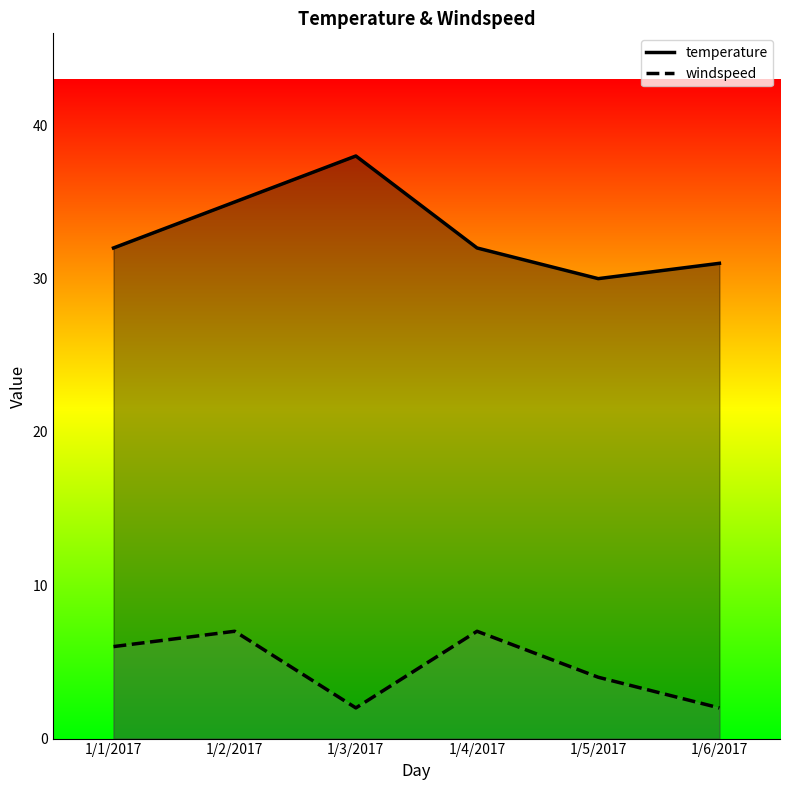

Rank the series at 1/4/2017 from lowest to highest value.

windspeed, temperature